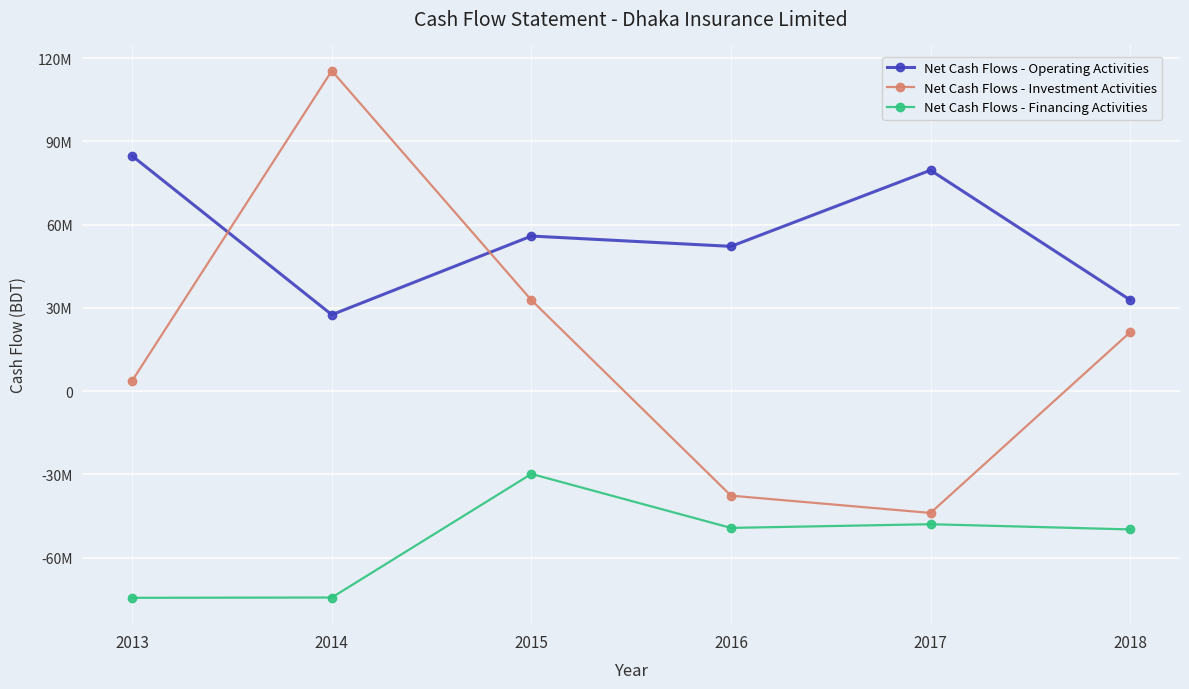

What is the total value across all series at 2016?

-34783762